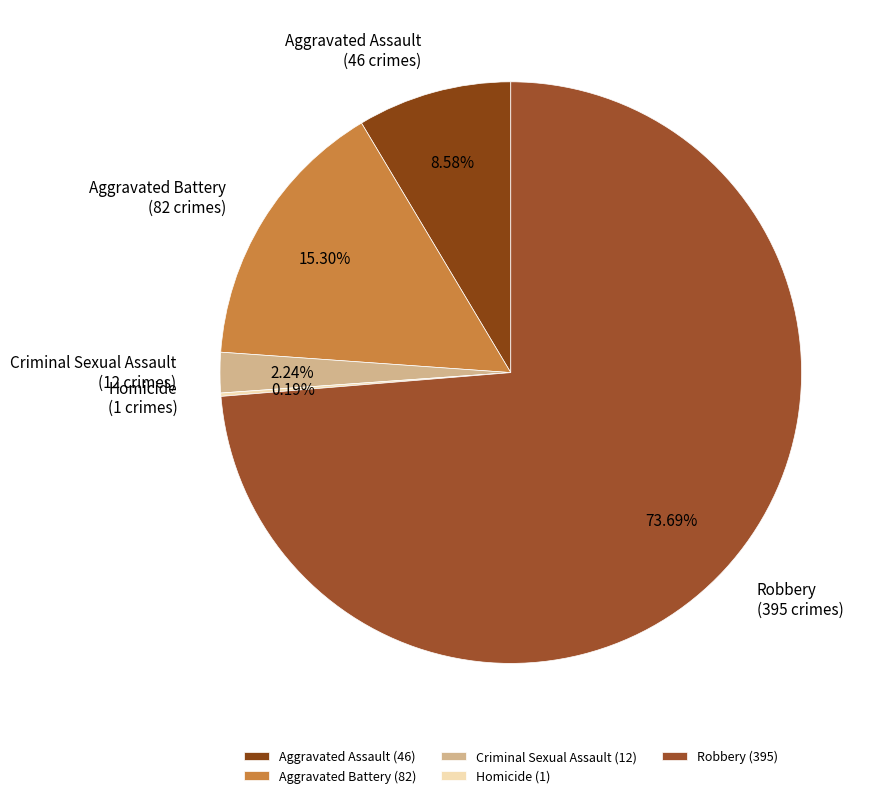

What percentage is the Aggravated Assault slice, to the nearest percent?

9%